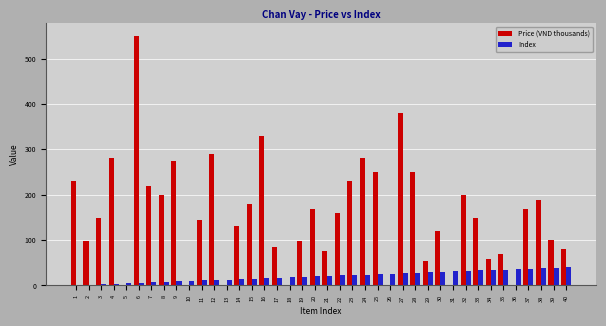

The value of Index at 27 is 27.0. True or false?

True